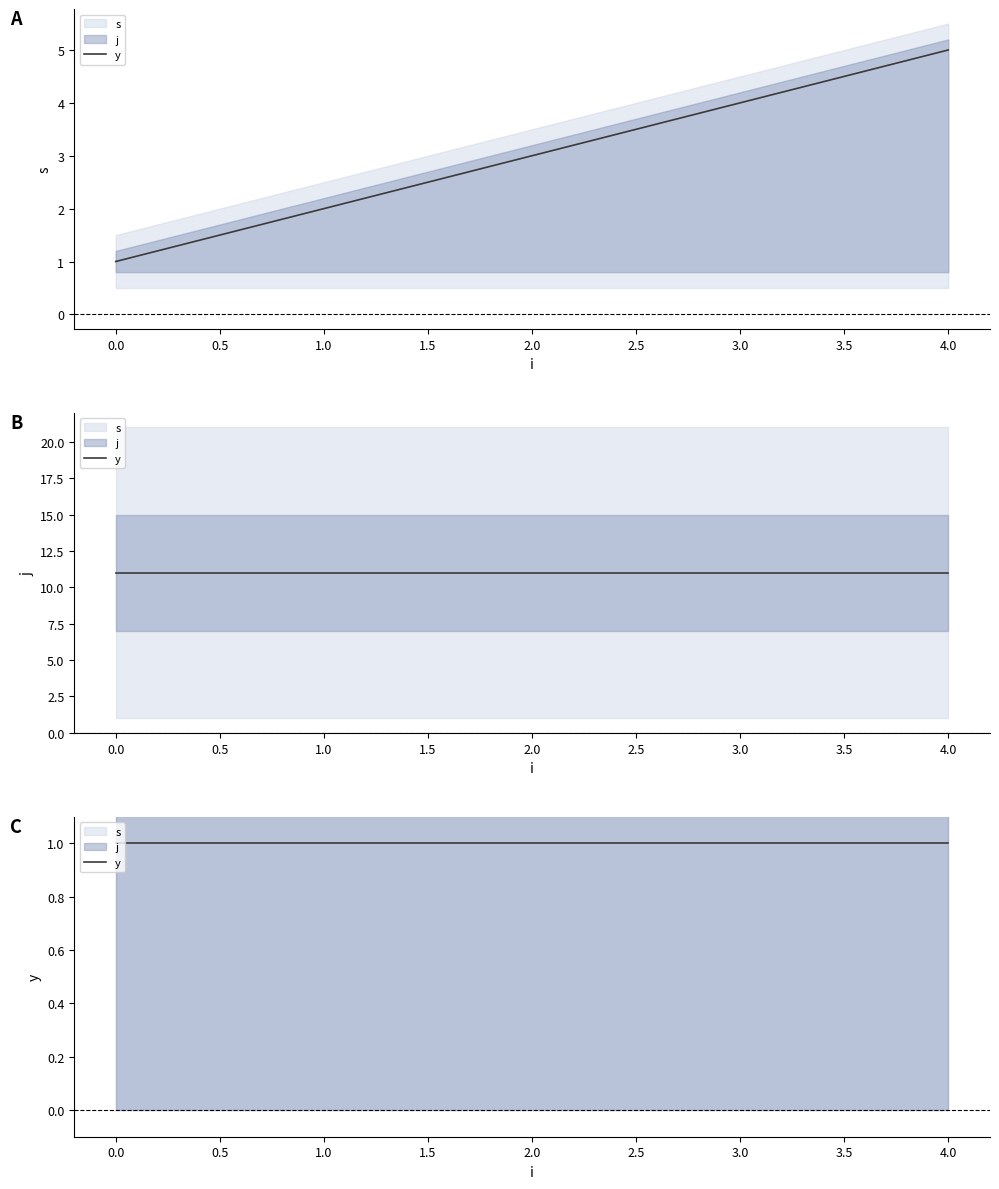

What is the highest value of the y series?

1